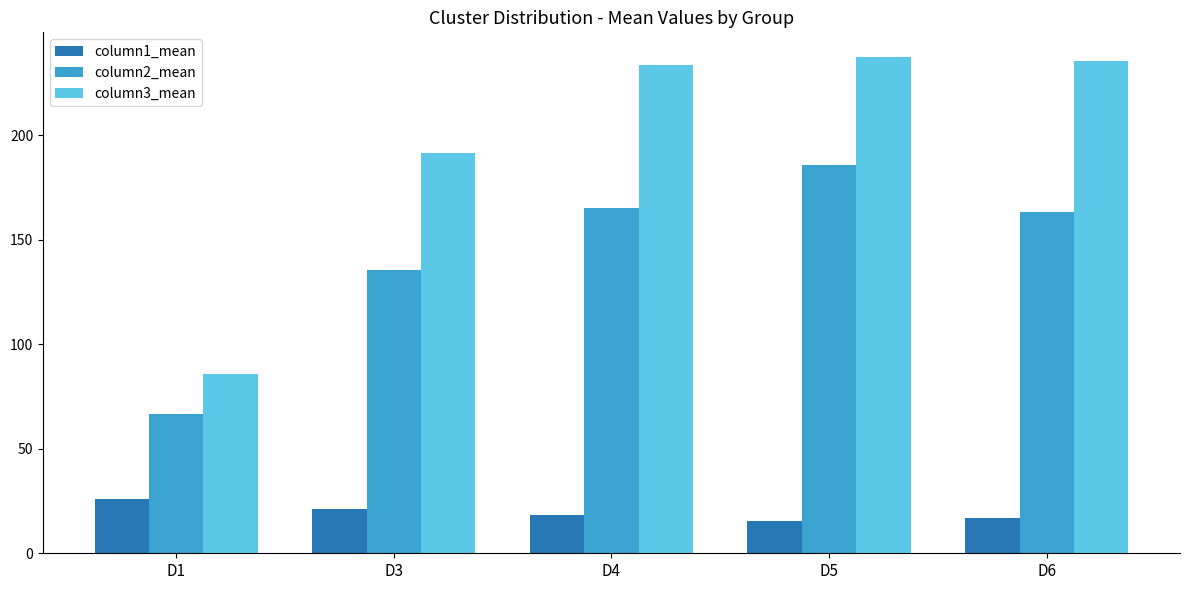

What is the difference between the maximum and minimum values in the column1_mean series?

10.6